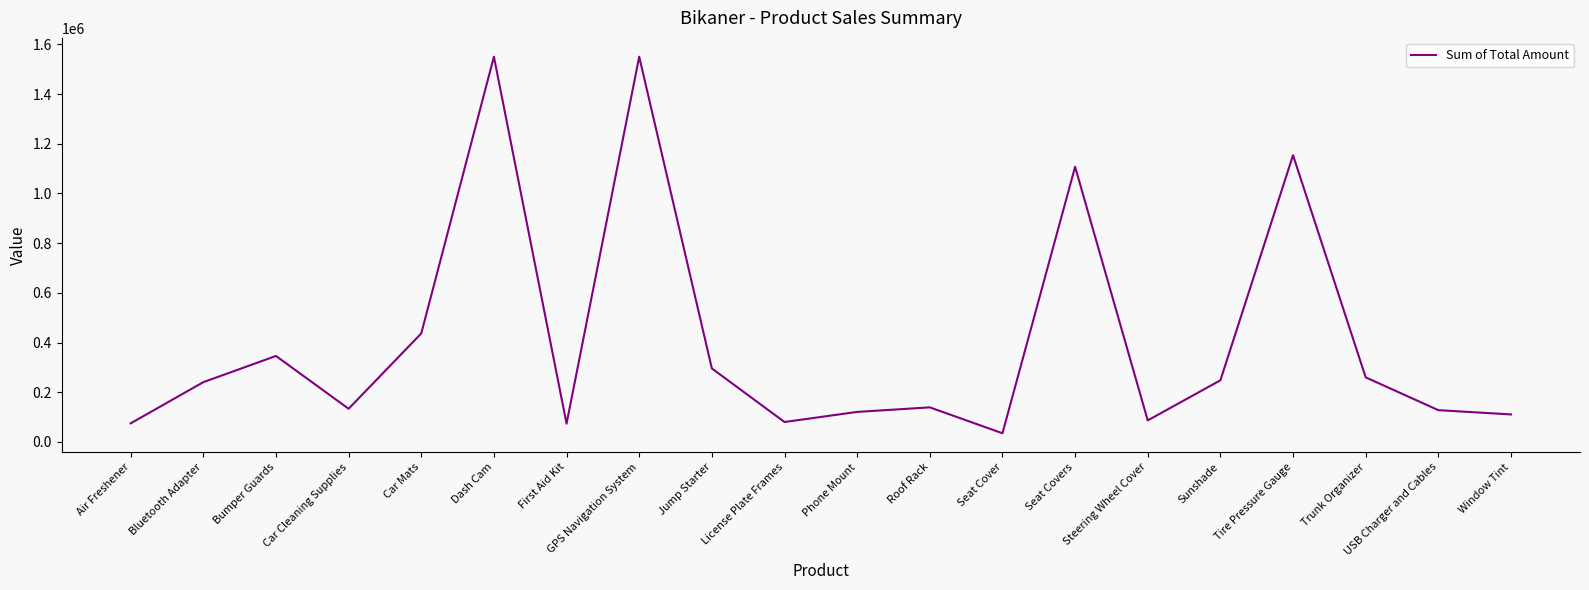

True or false: the data shows 173362 at Phone Mount.

False